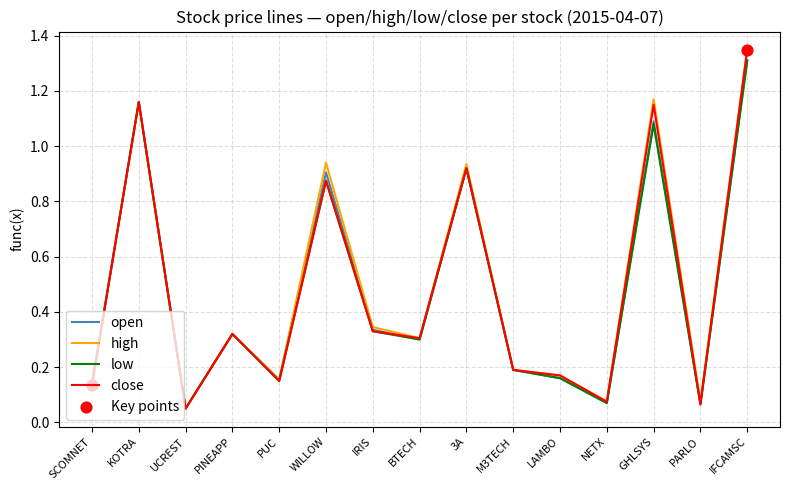

What is the total value across all series at LAMBO?

0.7